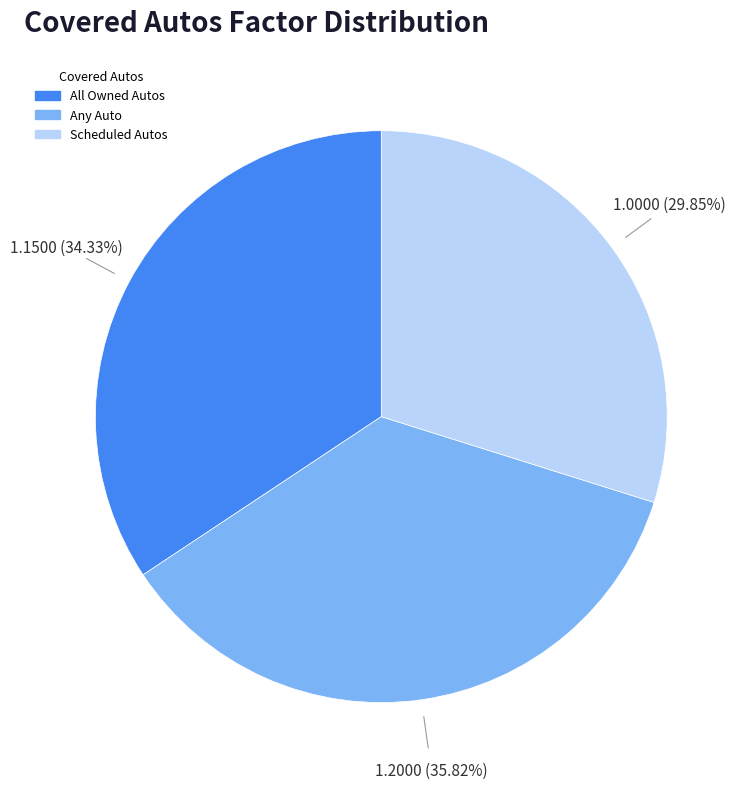

Is there any slice that represents more than half of the pie?

No